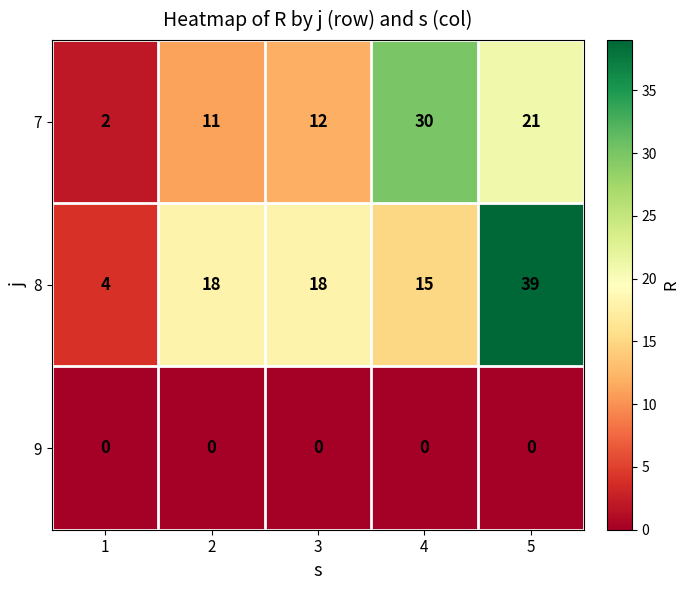

Rank the series at 5 from lowest to highest value.

9, 7, 8